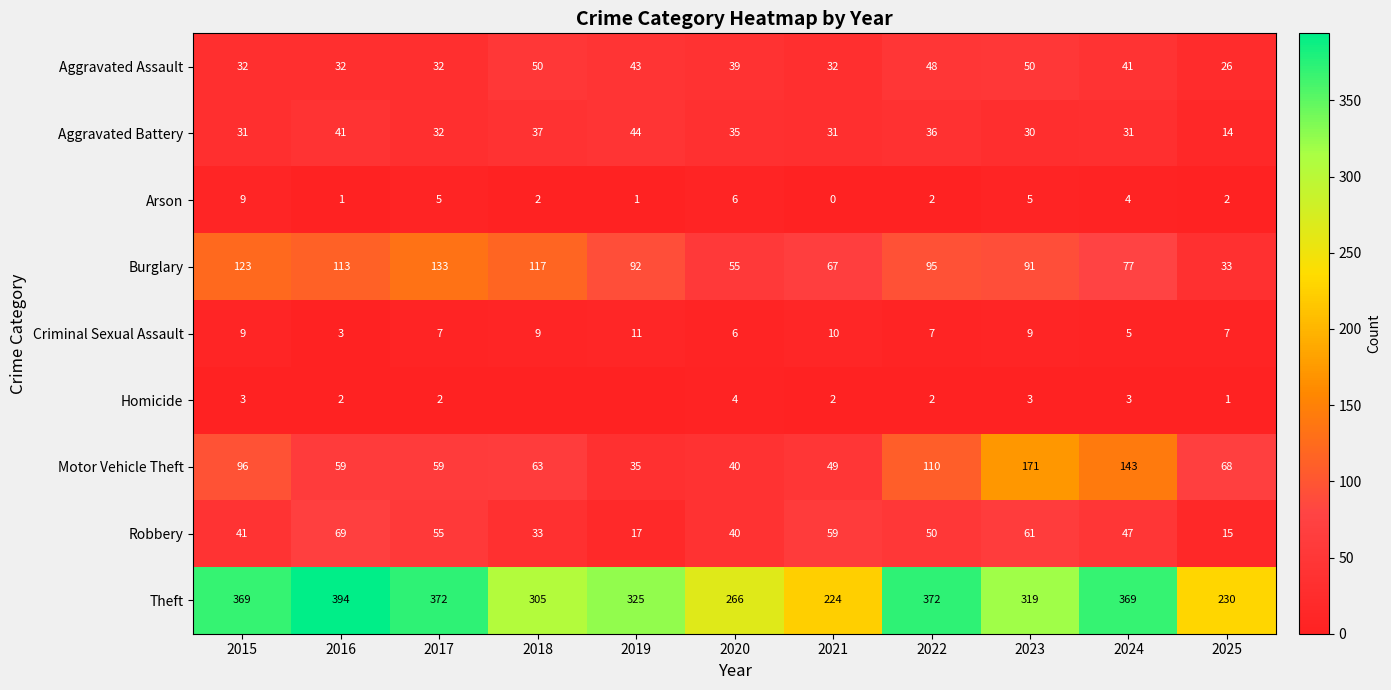

What is the average value of the Burglary series?

91